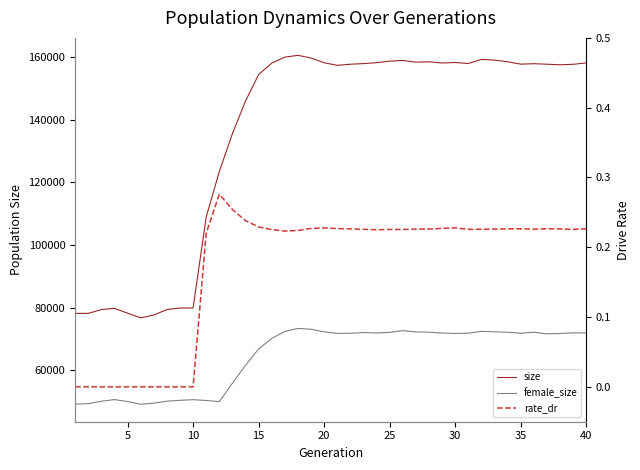

Reading left to right, transcribe all the data shown in this chart.

size: 78133.0	78152.0	79359.0	79758.0	78210.0	76722.0	77596.0	79374.0	79847.0	79864.0	108881.0	123363.0	135477.0	145902.0	154331.0	157994.0	159903.0	160479.0	159637.0	158111.0	157294.0	157637.0	157848.0	158137.0	158626.0	158847.0	158306.0	158420.0	158033.0	158201.0	157865.0	159179.0	158962.0	158430.0	157665.0	157813.0	157646.0	157467.0	157621.0	158060.0
female_size: 49171.0	49338.0	50112.0	50643.0	50018.0	49146.0	49508.0	50139.0	50407.0	50616.0	50347.0	49989.0	55875.0	61558.0	66801.0	70153.0	72393.0	73344.0	73076.0	72256.0	71753.0	71804.0	72027.0	71909.0	72083.0	72651.0	72226.0	72148.0	71869.0	71740.0	71816.0	72400.0	72261.0	72127.0	71830.0	72120.0	71630.0	71721.0	71934.0	71889.0
rate_dr: 0.0	0.0	0.0	0.0	0.0	0.0	0.0	0.0	0.0	0.0	0.2	0.3	0.3	0.2	0.2	0.2	0.2	0.2	0.2	0.2	0.2	0.2	0.2	0.2	0.2	0.2	0.2	0.2	0.2	0.2	0.2	0.2	0.2	0.2	0.2	0.2	0.2	0.2	0.2	0.2